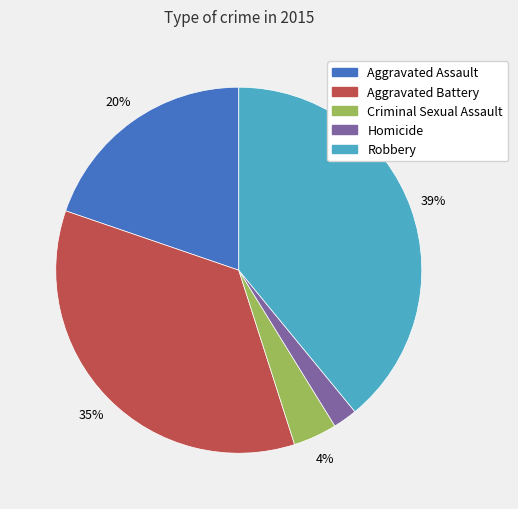

Which has a higher value, Robbery or Aggravated Assault?

Robbery